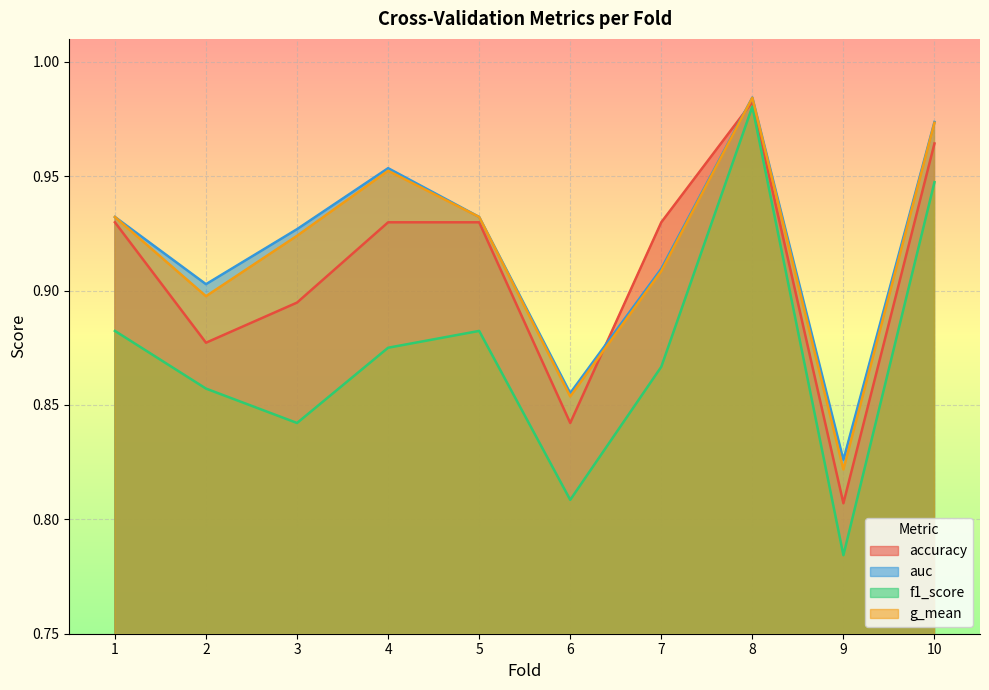

True or false: f1_score and accuracy intersect in this chart.

False